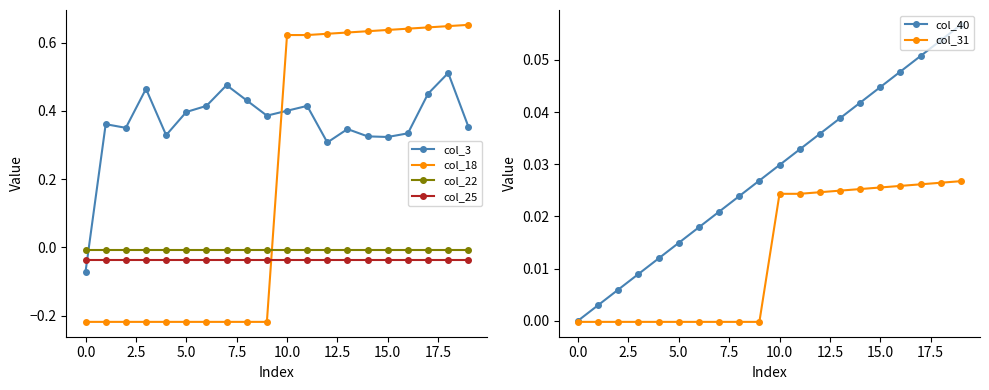

True or false: col_40 and col_18 intersect in this chart.

True